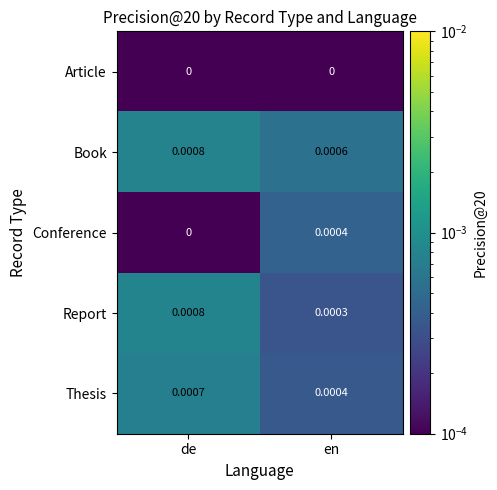

Which series has the largest total across all categories?

Book